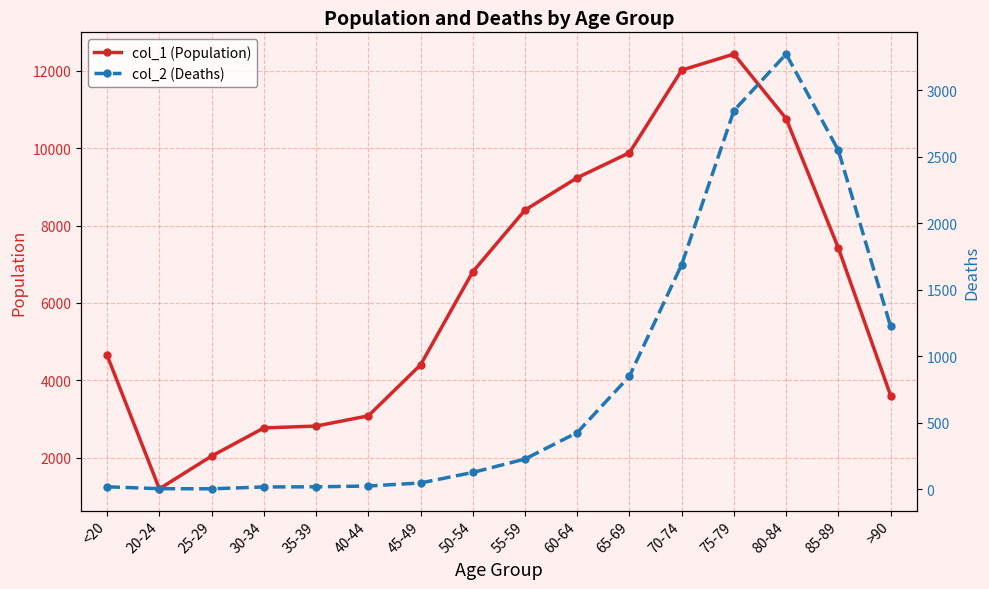

Between 60-64 and 40-44, which is larger?

60-64